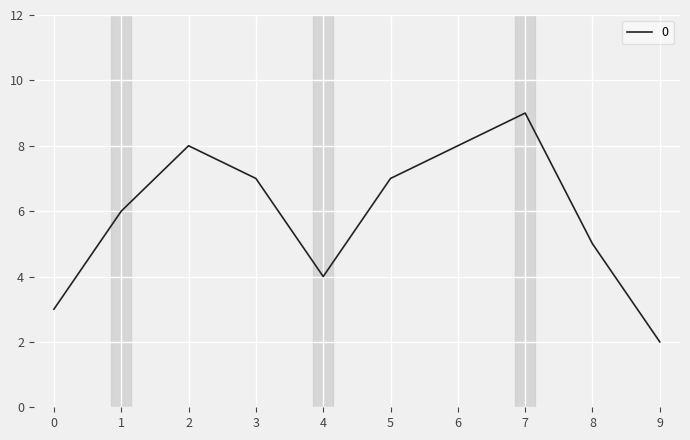

True or false: the data shows 2 at 9.

True